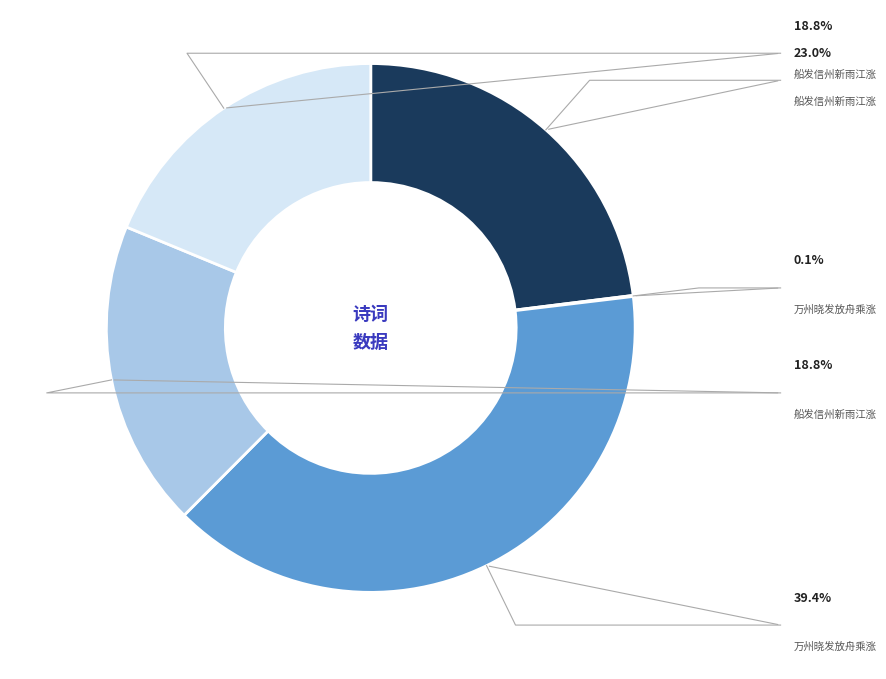

To the nearest percent, what portion does 船发信州新雨江涨还寄曹使君 represent?

23%